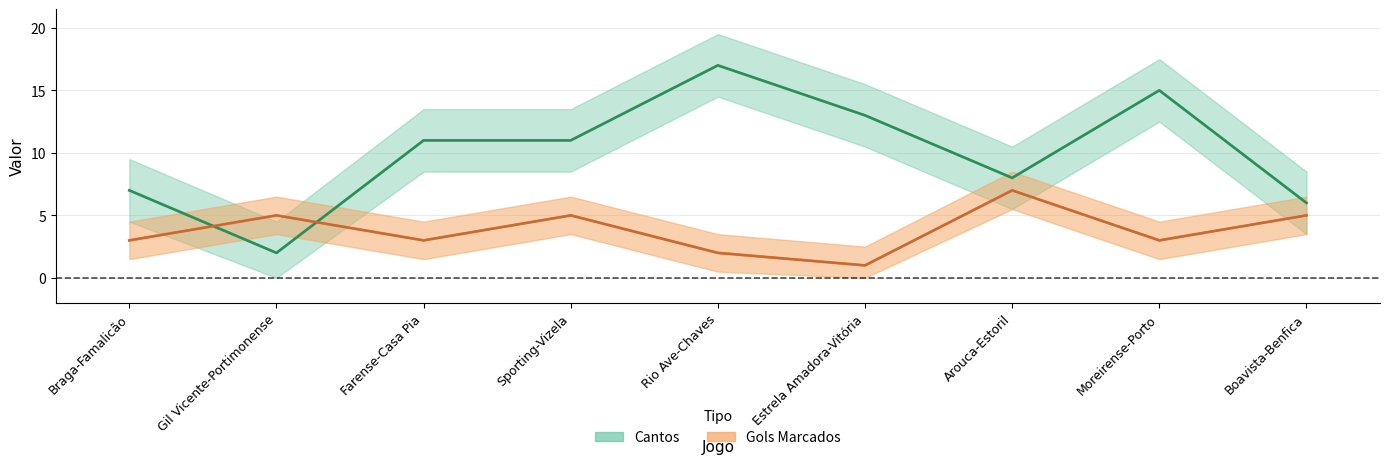

Is it true that Cantos equals 6 at Boavista-Benfica?

True